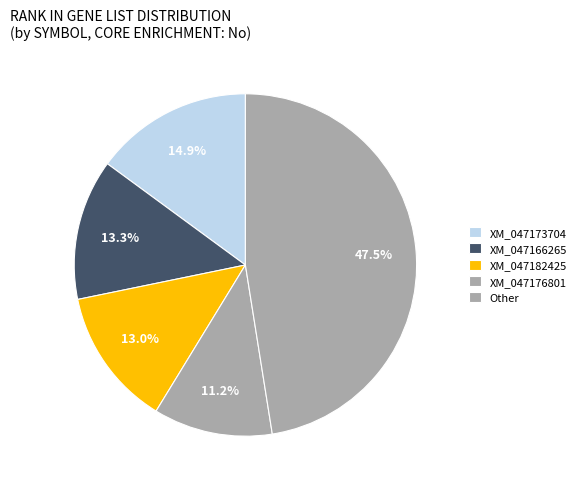

The XM_047182425 slice represents 13% of the pie. True or false?

True